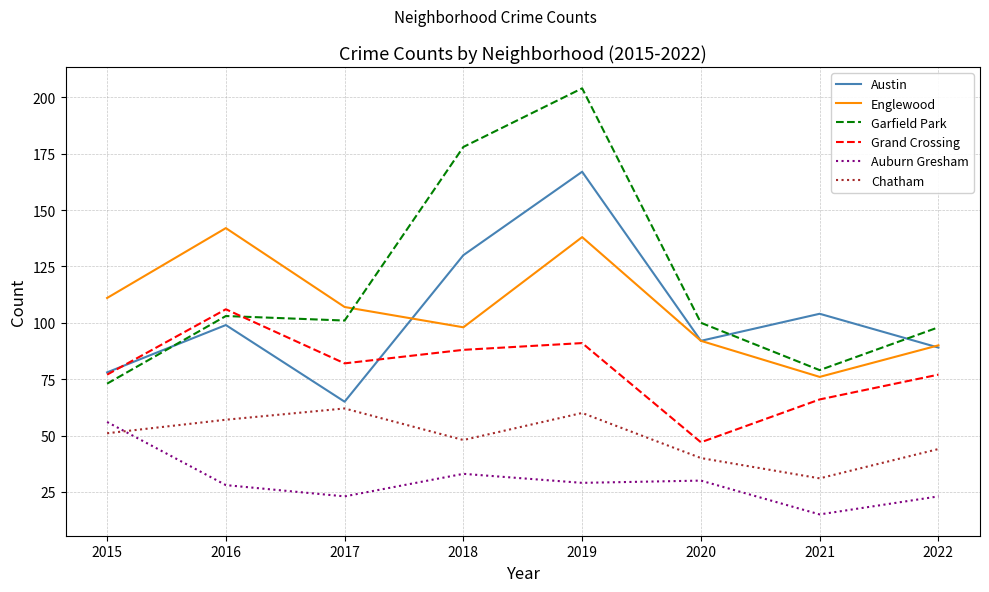

True or false: Auburn Gresham and Garfield Park cross at least once.

False